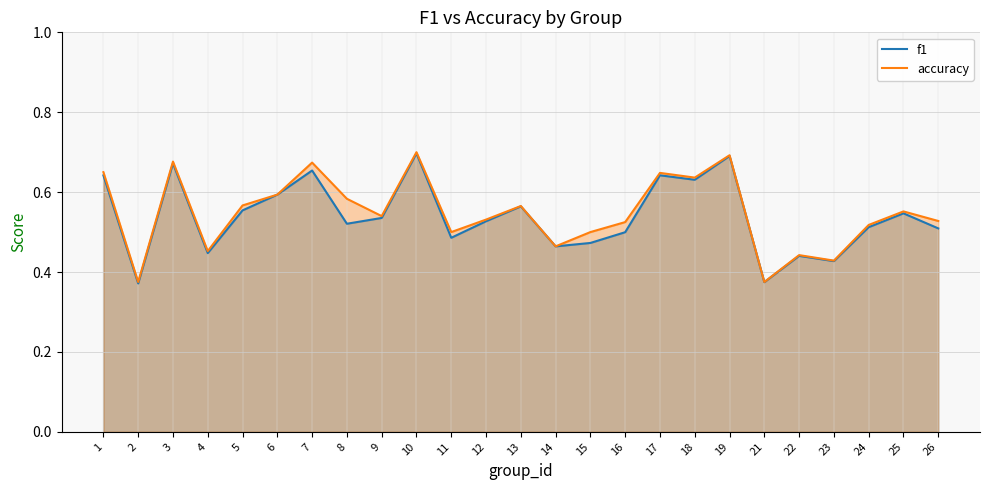

How many lines are shown in the chart?

2